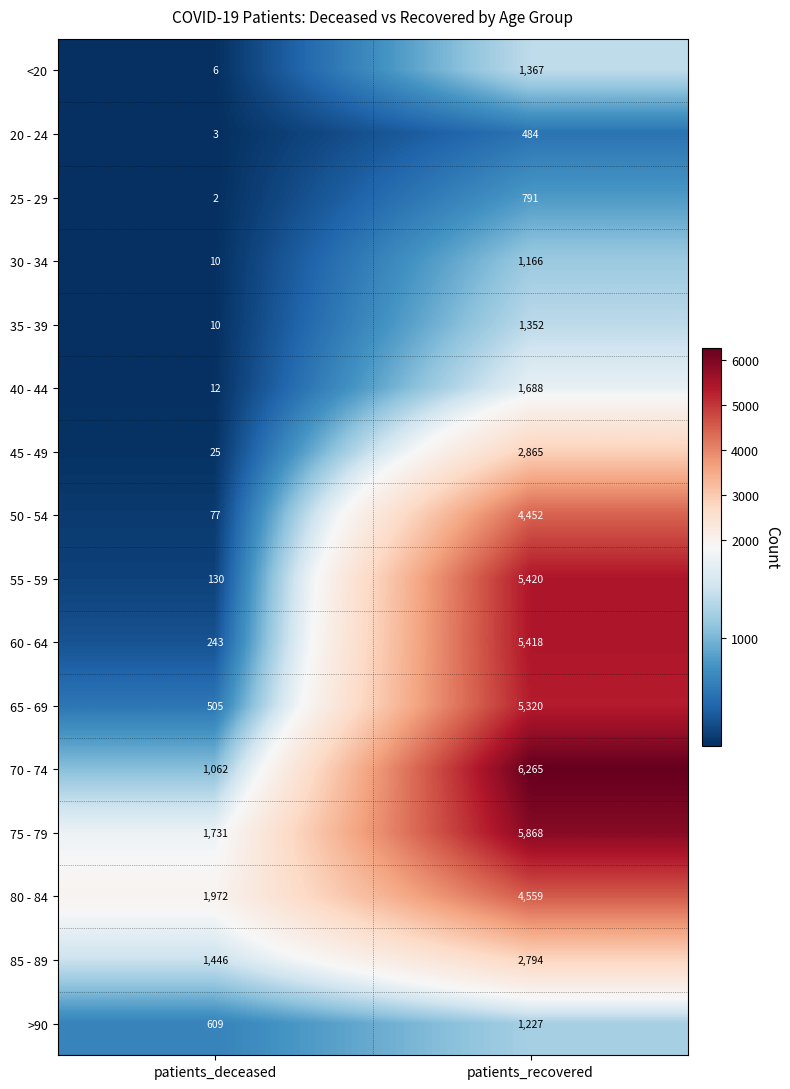

List the series in order of their peak value, highest first.

70 - 74, 75 - 79, 55 - 59, 60 - 64, 65 - 69, 80 - 84, 50 - 54, 45 - 49, 85 - 89, 40 - 44, <20, 35 - 39, >90, 30 - 34, 25 - 29, 20 - 24